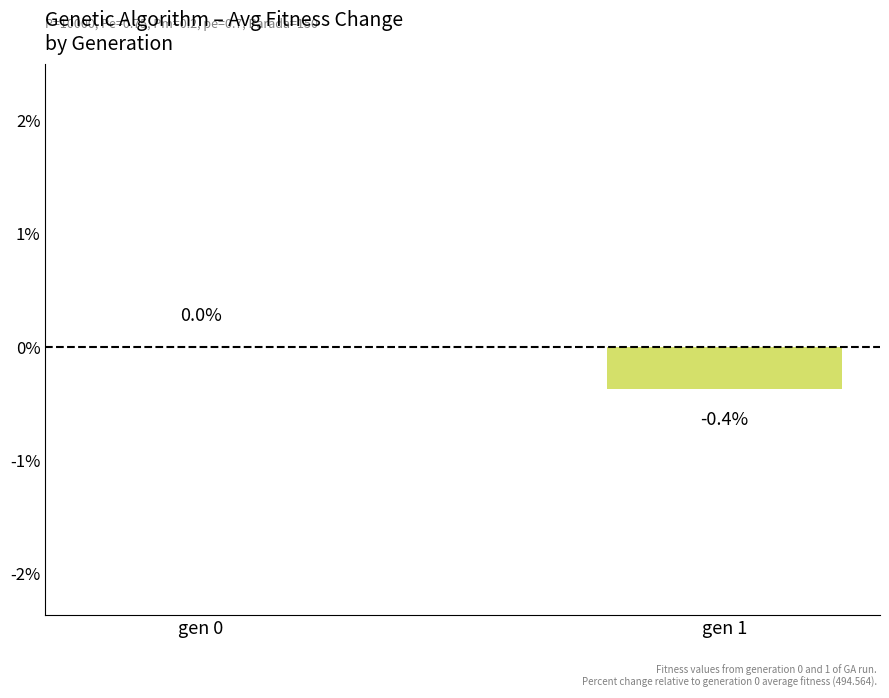

True or false: the data shows 0.0 at gen 0.

True